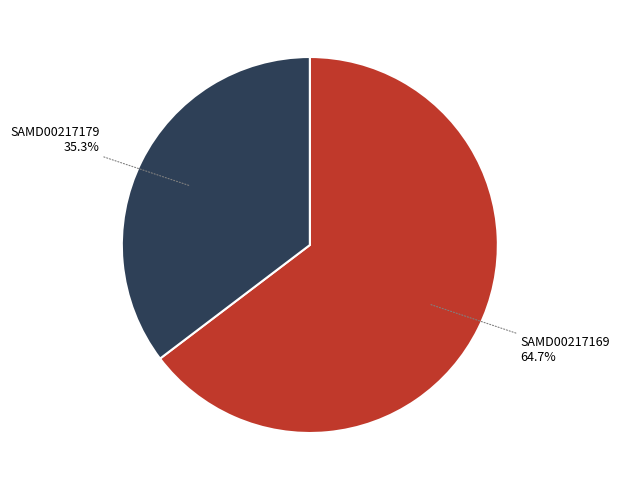

How many segments does this pie chart have?

2